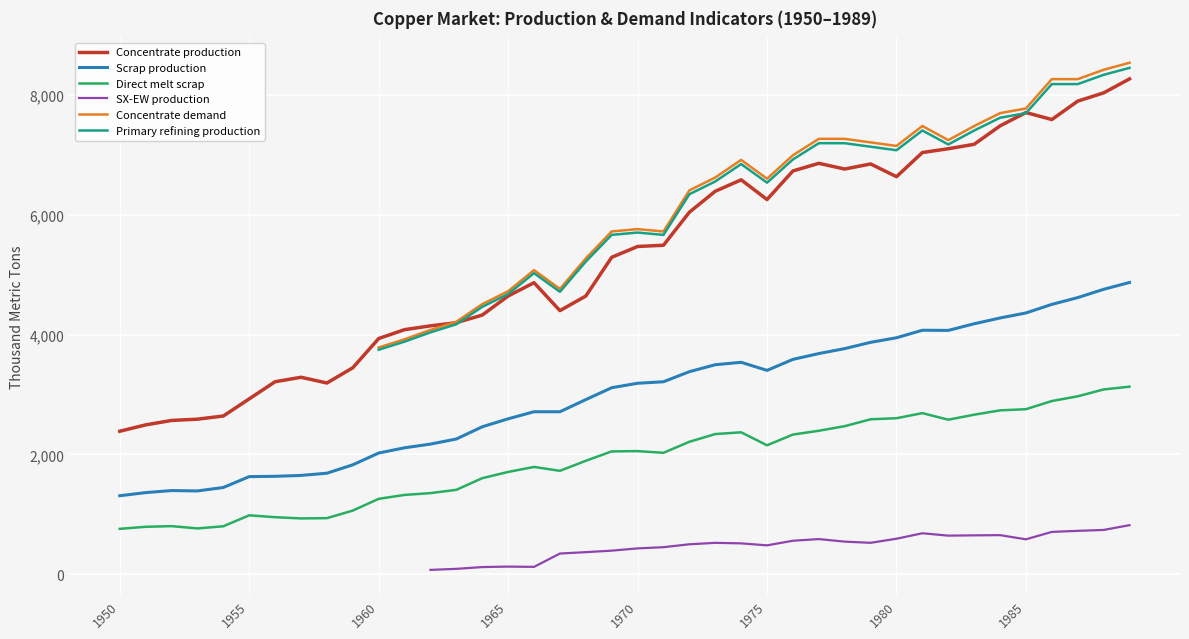

At which category is the sum across all series the highest?

39